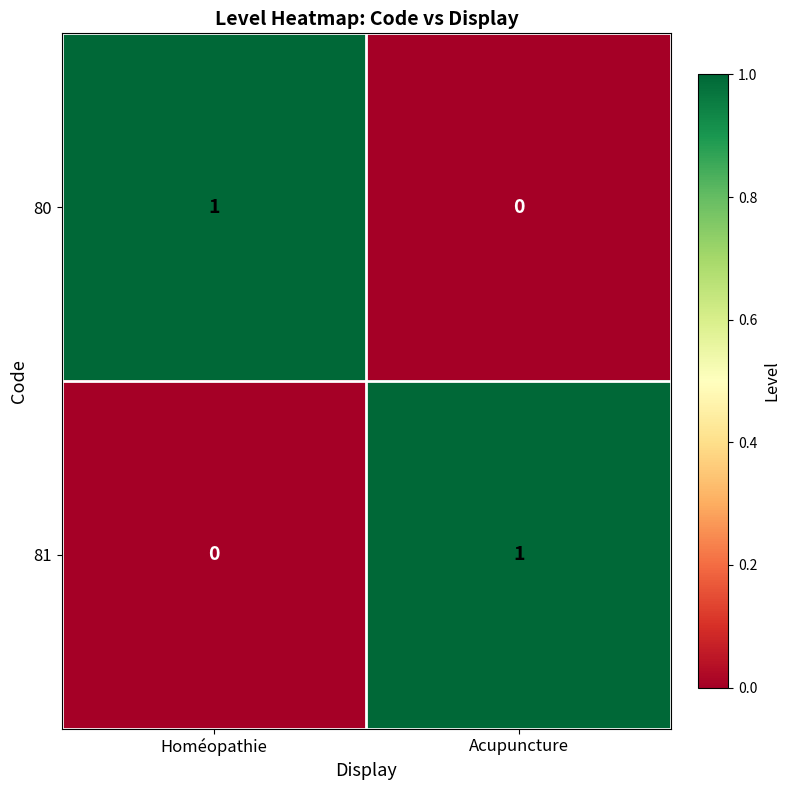

At which label is 80 closest to 0?

Acupuncture